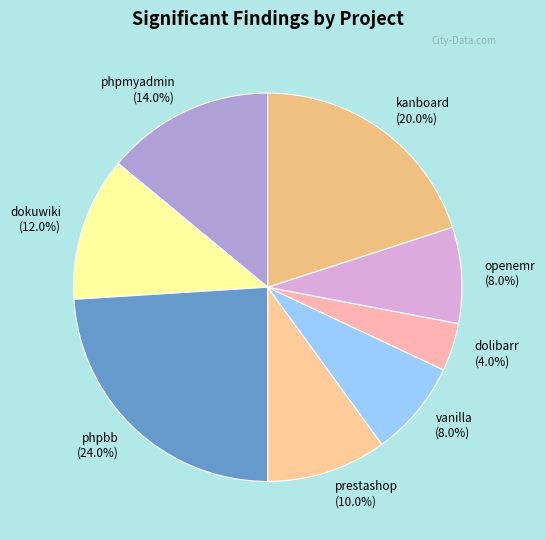

Between openemr (8.0%) and dolibarr (4.0%), which is larger?

openemr (8.0%)